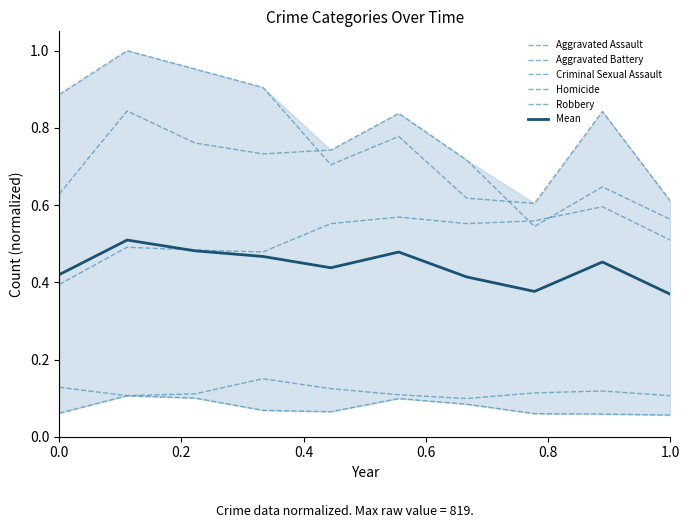

Where is Mean nearest to the value 0?

1.0